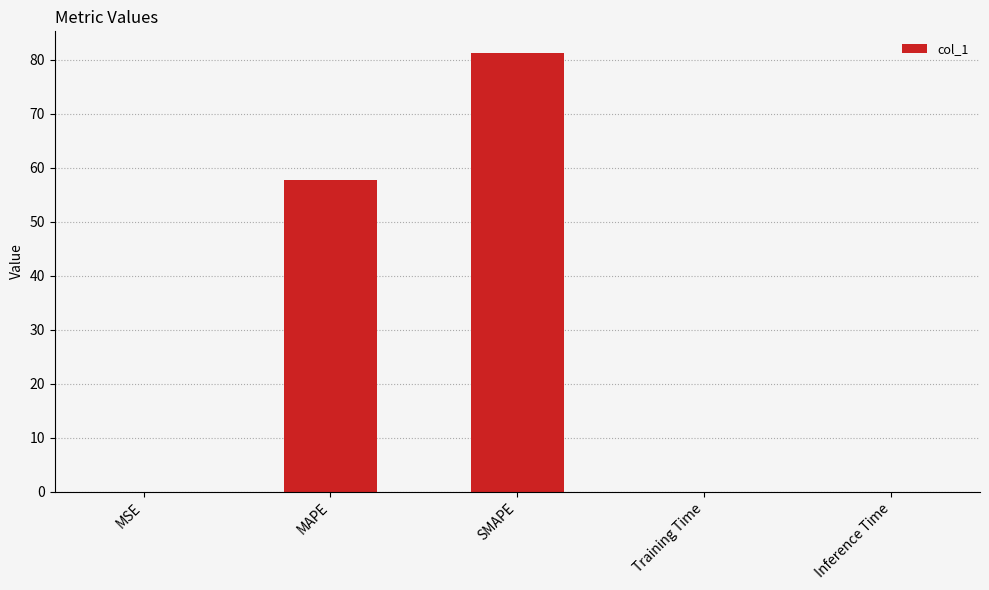

Where is the data nearest to the value 40?

MAPE